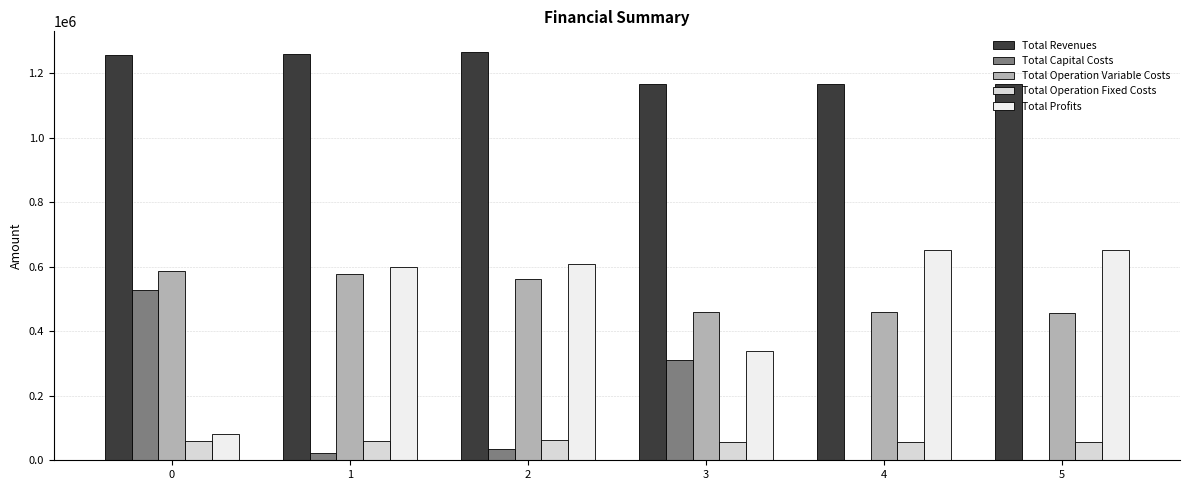

What are all the series names shown in the legend?

Total Revenues, Total Capital Costs, Total Operation Variable Costs, Total Operation Fixed Costs, Total Profits